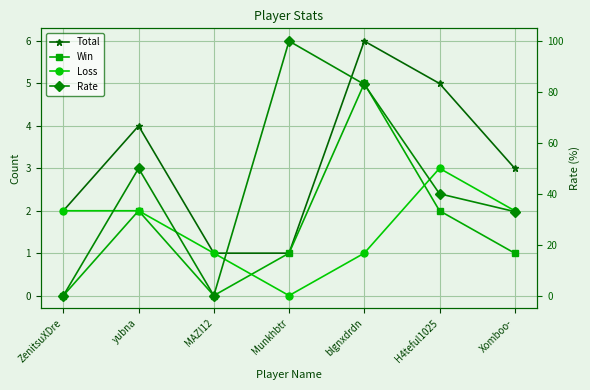

At which label is Win closest to 2?

yubna